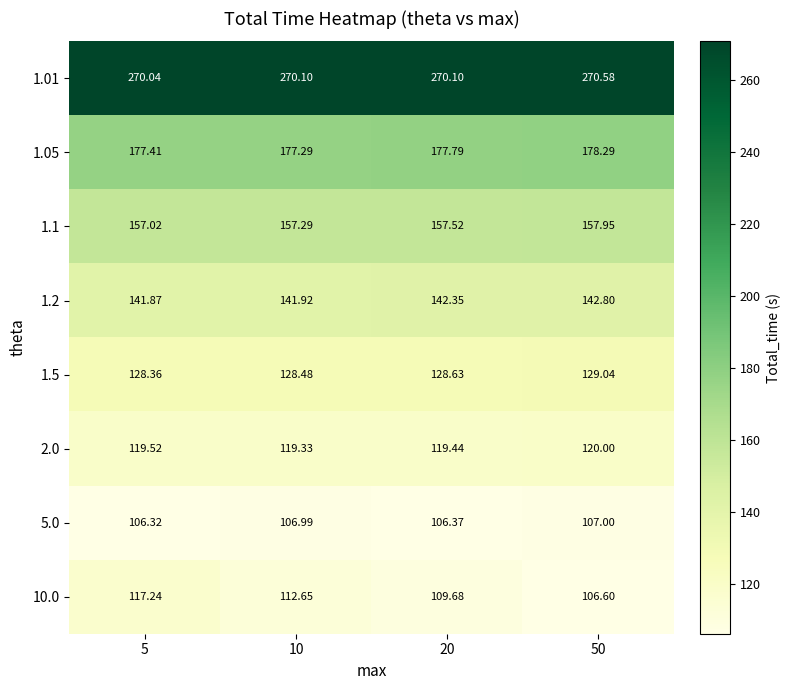

Is the value of 10.0 at 50 greater than the value of 1.2 at 10?

No